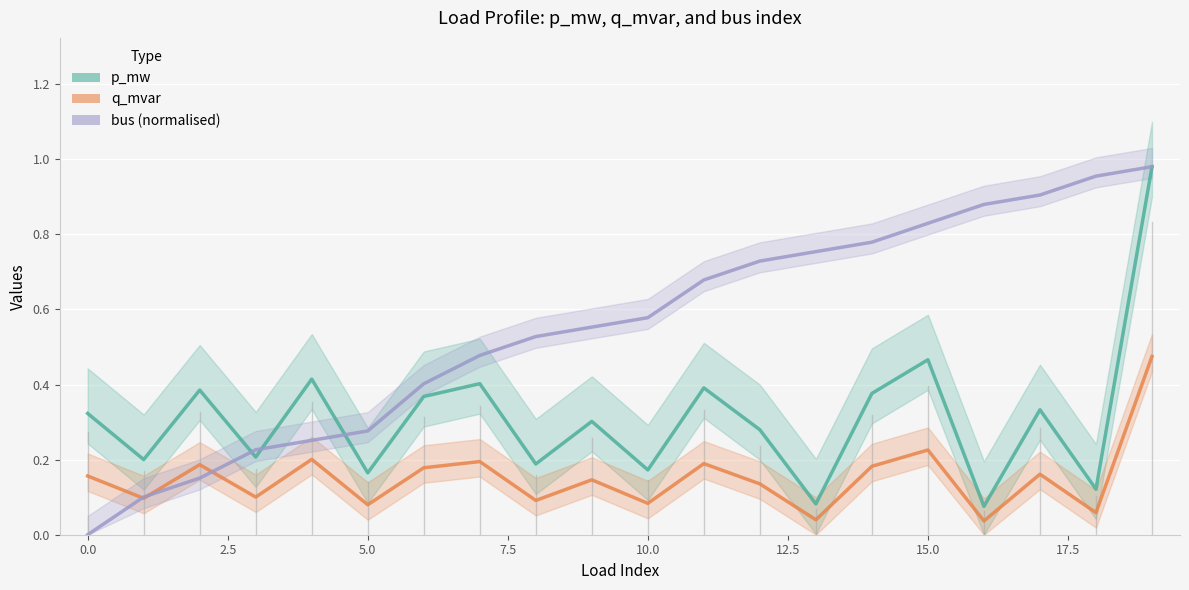

Between 15.0 and 13, which series saw the biggest shift?

p_mw